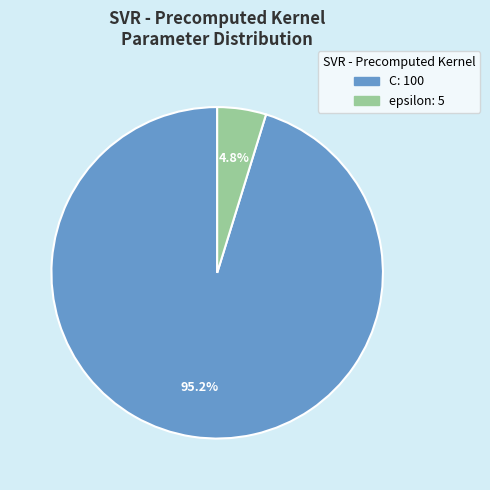

Rank the categories by value from lowest to highest.

epsilon, C